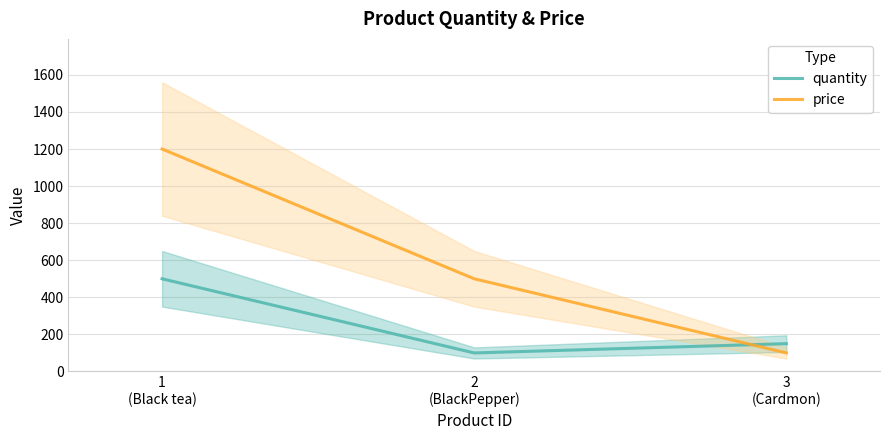

How many data points in price are less than 500?

1